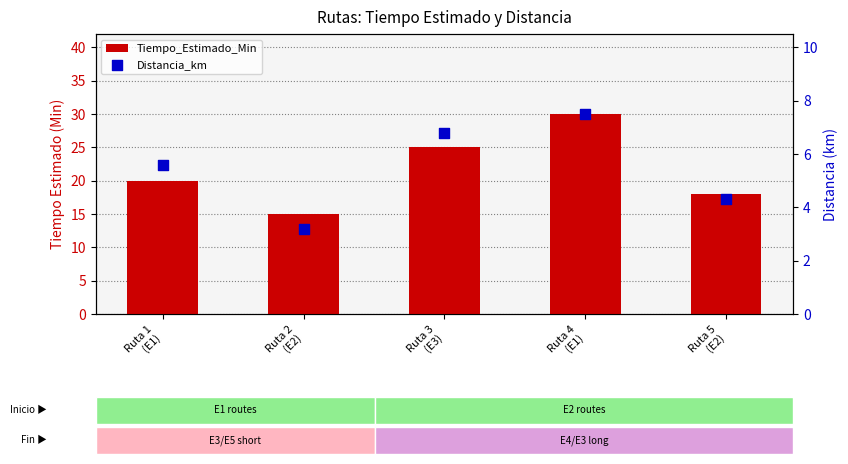

At how many categories does at least one series exceed 10?

5